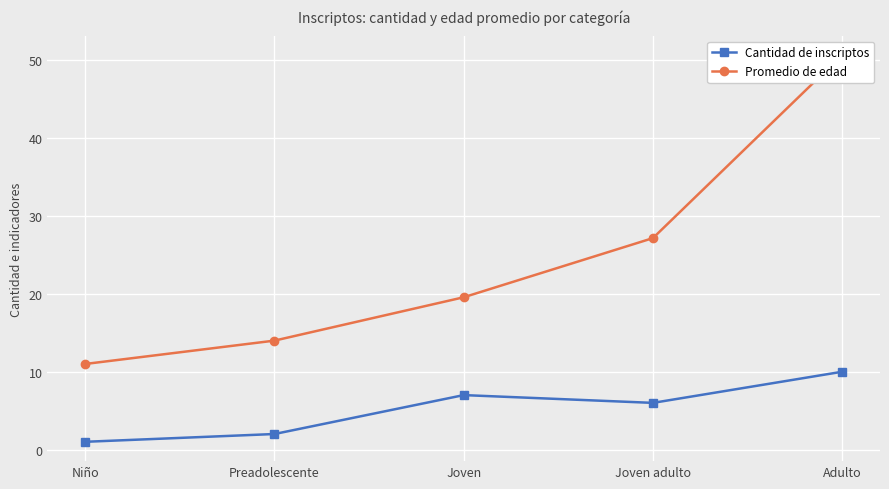

Which series changed the most between Niño and Adulto?

Promedio de edad